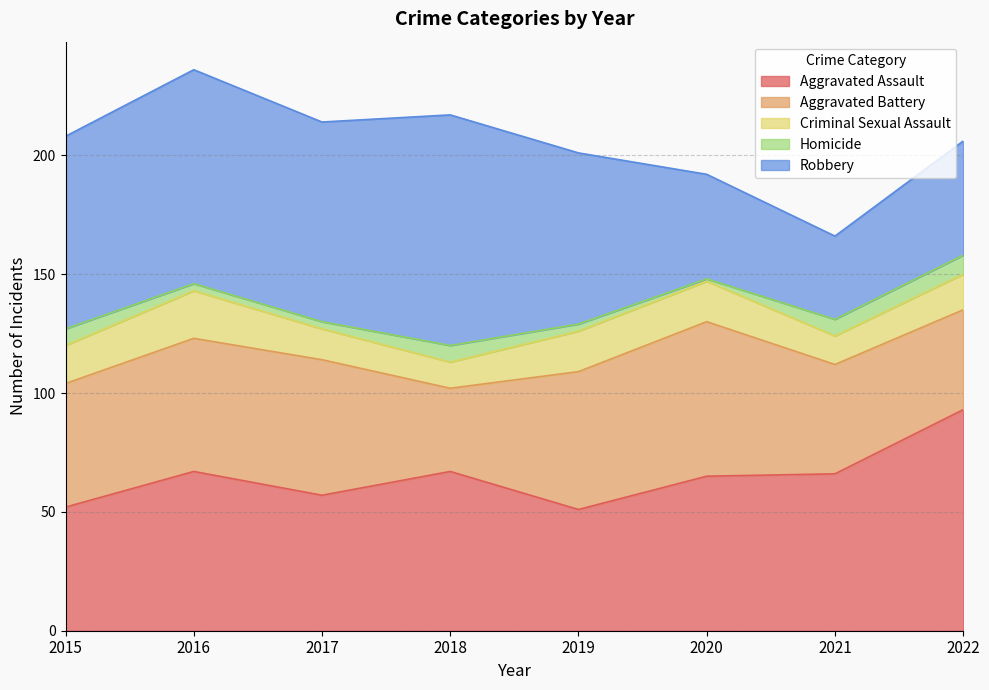

Reading right to left, extract all data points from this chart.

Aggravated Assault: 2022=93	2021=66	2020=65	2019=51	2018=67	2017=57	2016=67	2015=52
Aggravated Battery: 2022=42	2021=46	2020=65	2019=58	2018=35	2017=57	2016=56	2015=52
Criminal Sexual Assault: 2022=15	2021=12	2020=17	2019=17	2018=11	2017=13	2016=20	2015=16
Homicide: 2022=8	2021=7	2020=1	2019=3	2018=7	2017=3	2016=3	2015=7
Robbery: 2022=48	2021=35	2020=44	2019=72	2018=97	2017=84	2016=90	2015=81